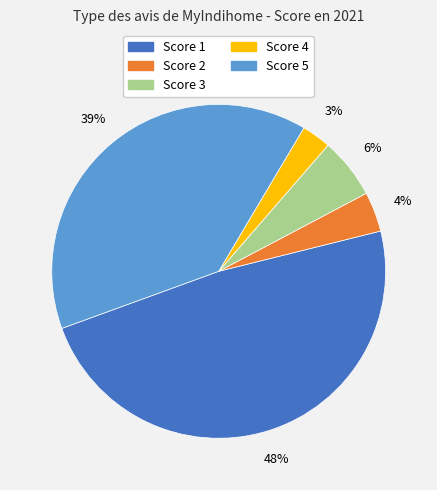

Is there a majority slice in this chart?

No